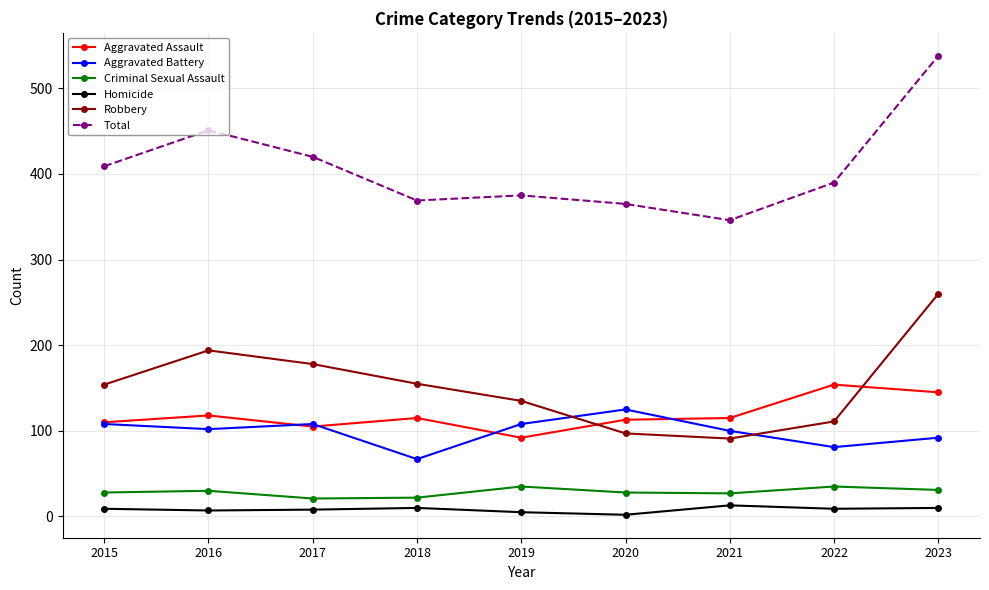

Count the number of categories in the chart.

9